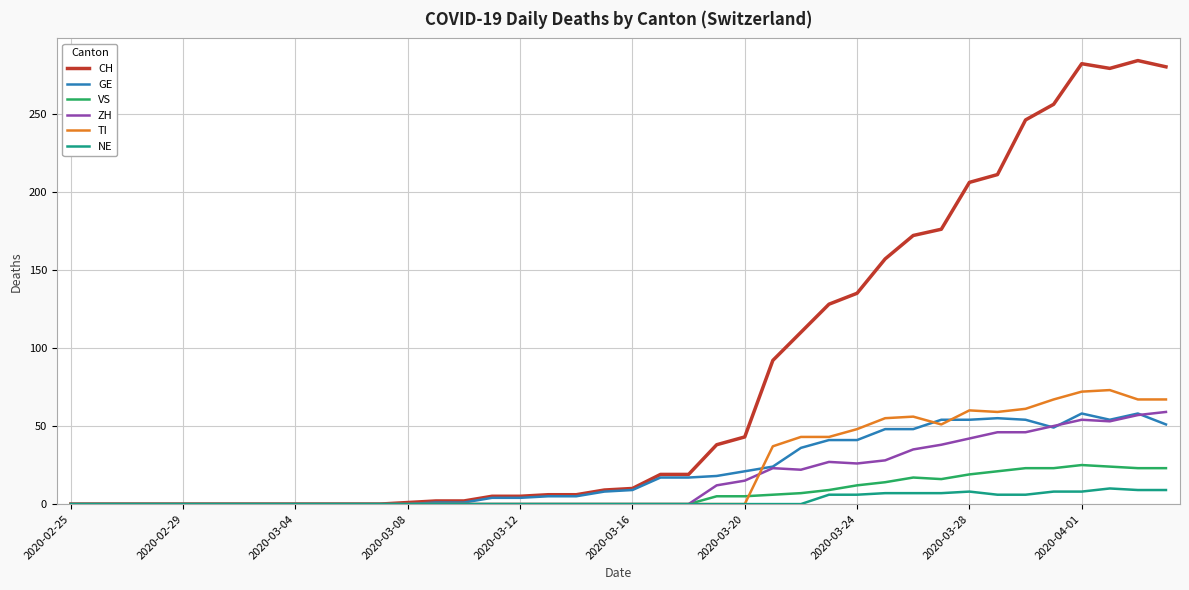

Which series has the largest total across all categories?

CH